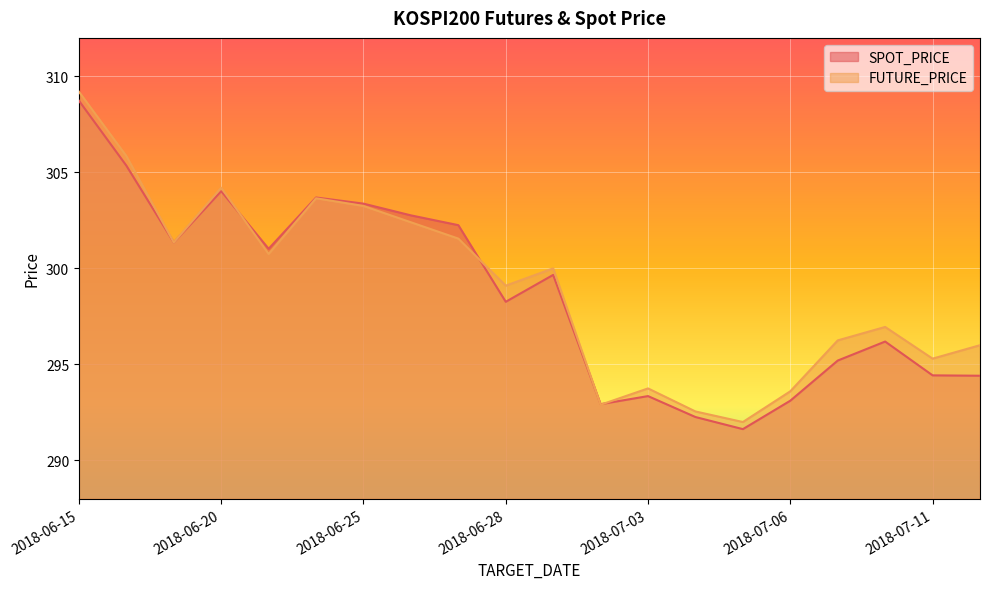

How many interior local valleys does the FUTURE_PRICE series have?

6